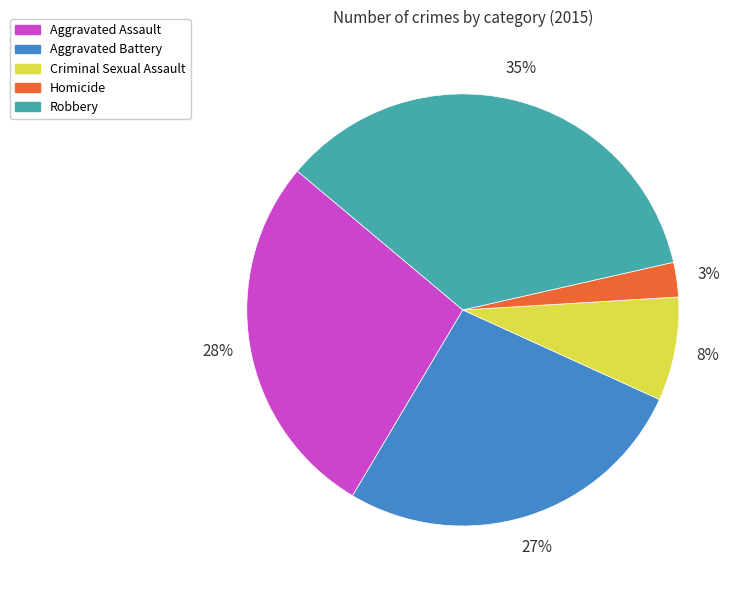

True or false: Criminal Sexual Assault accounts for 17% of the total.

False